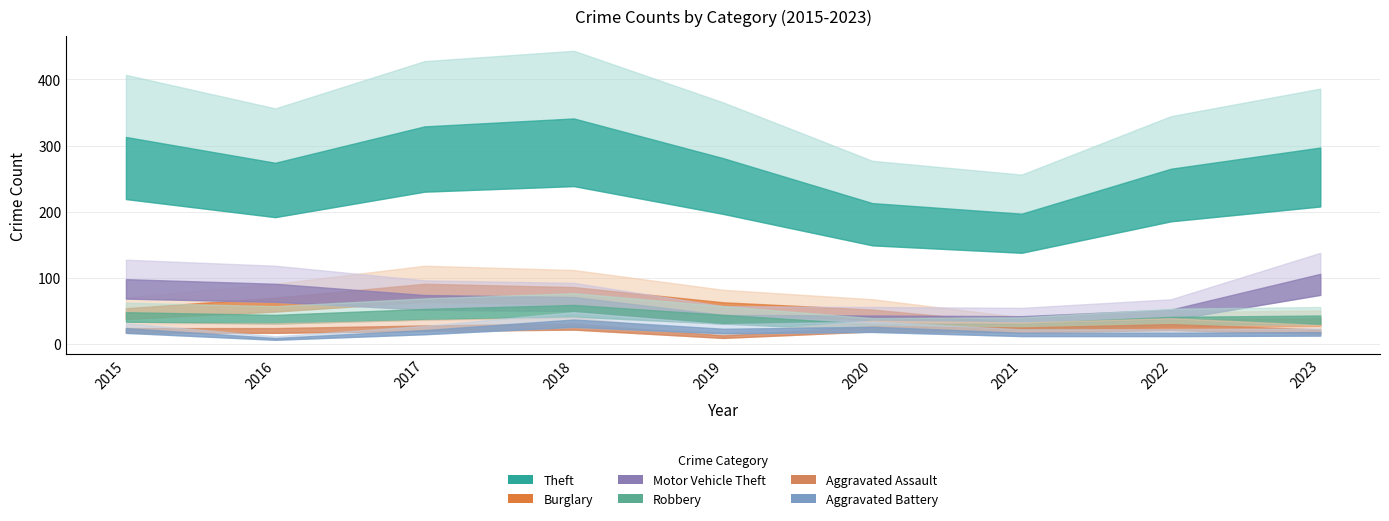

How many times do Burglary and Motor Vehicle Theft cross each other?

2